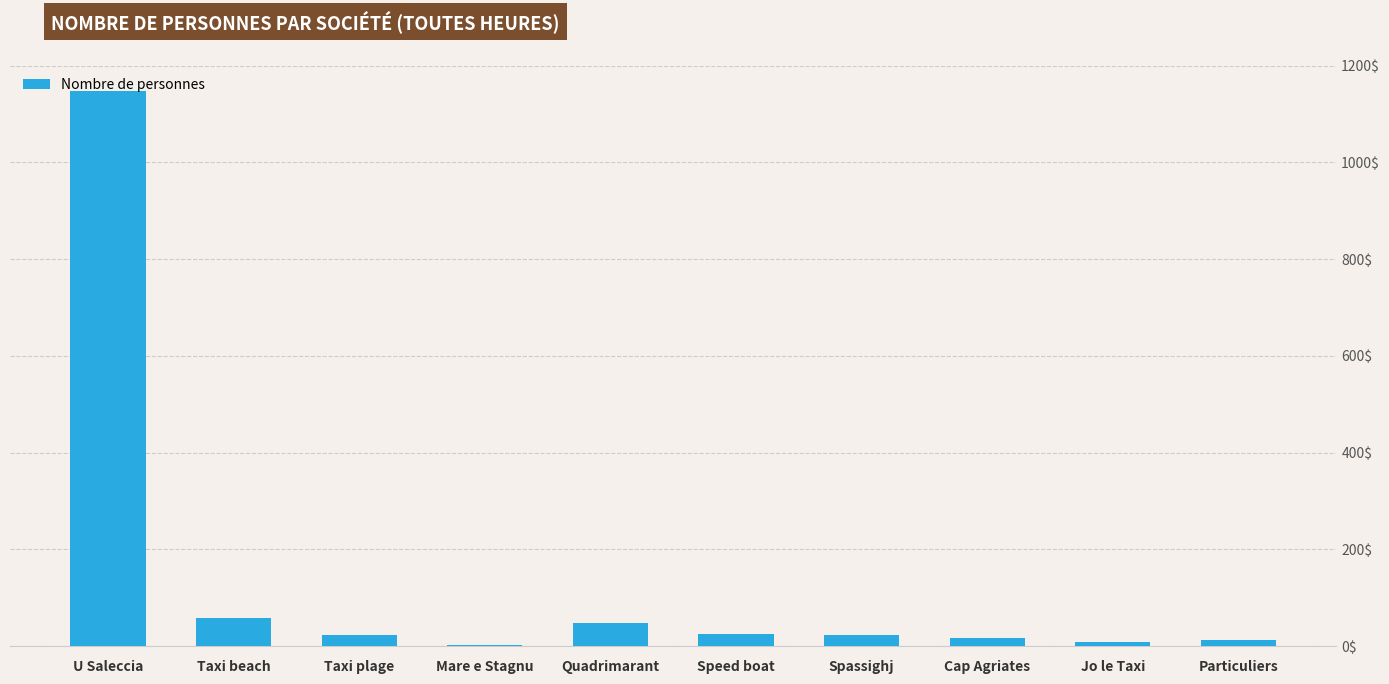

How many categories are shown in the chart?

10